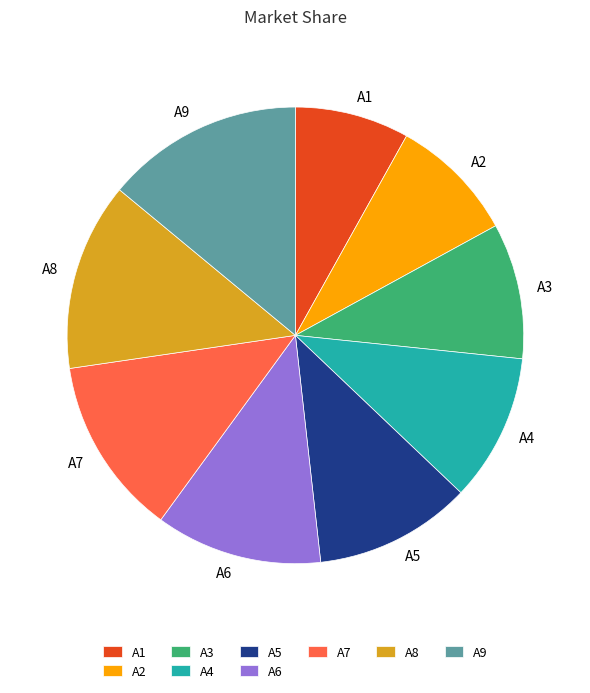

Is there a majority slice in this chart?

No